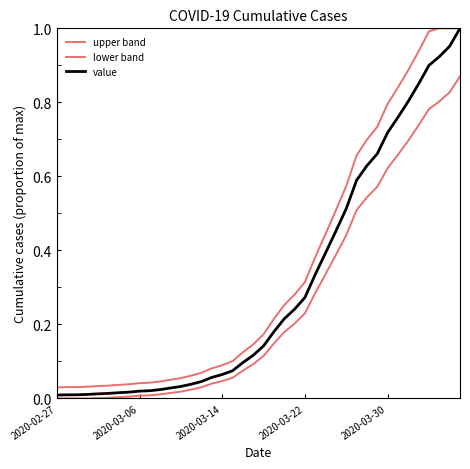

Is this an area chart (filled region under the line)?

No